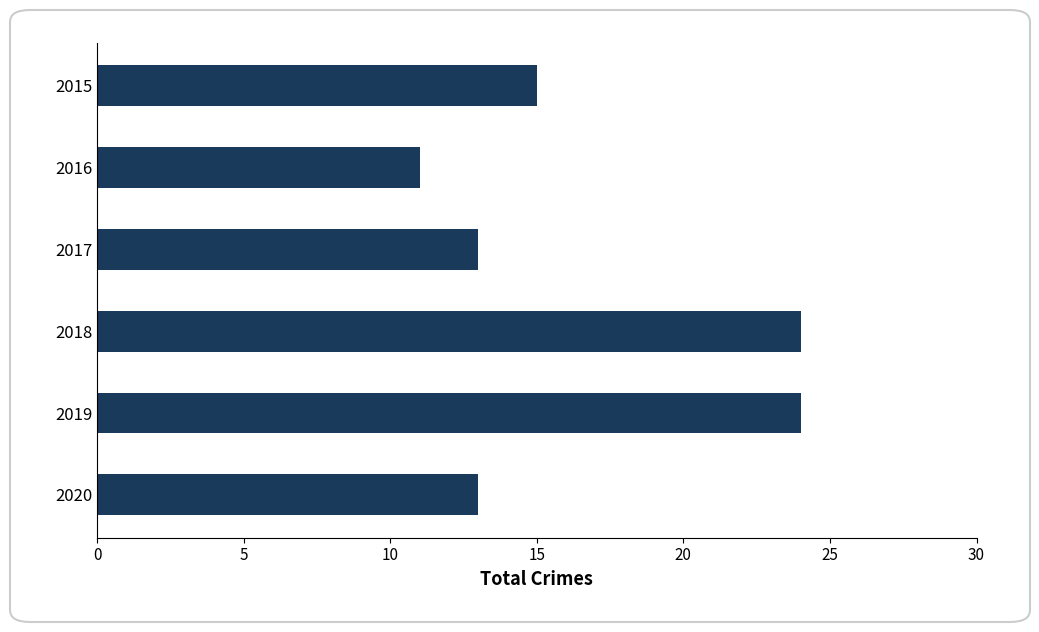

Which label corresponds to the smallest value in the chart?

2016